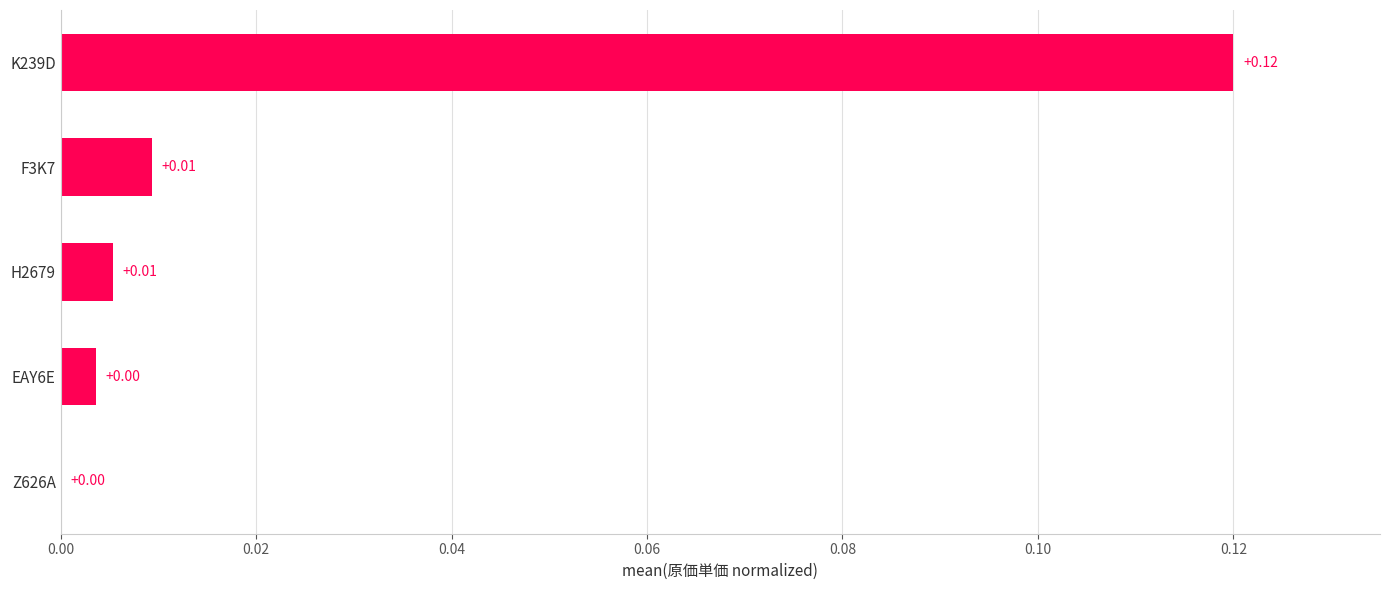

Between F3K7 and Z626A, which is larger?

F3K7